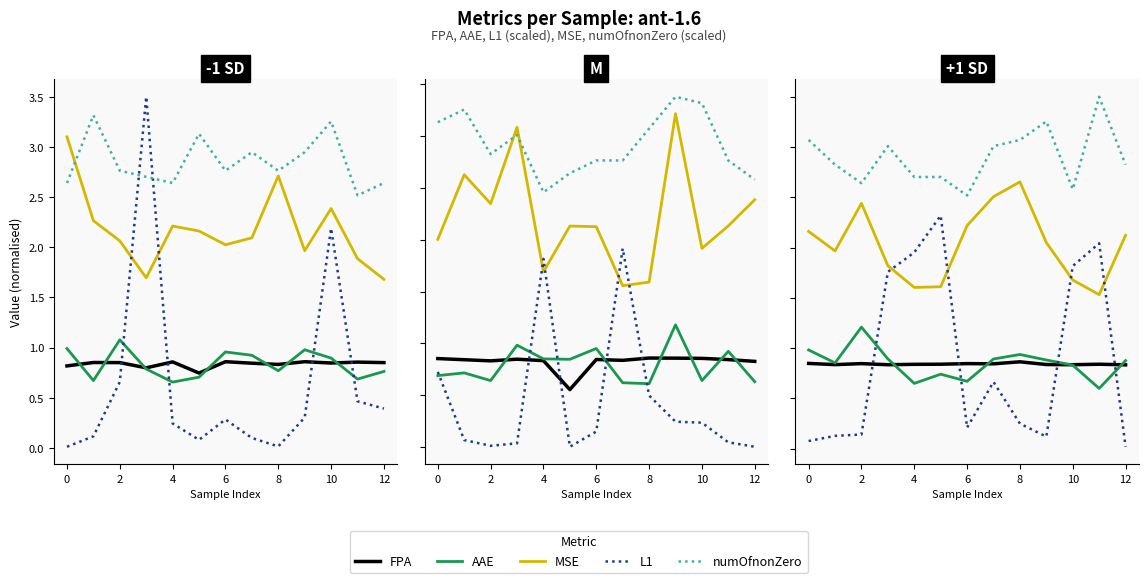

What is the greatest value displayed?

3.5